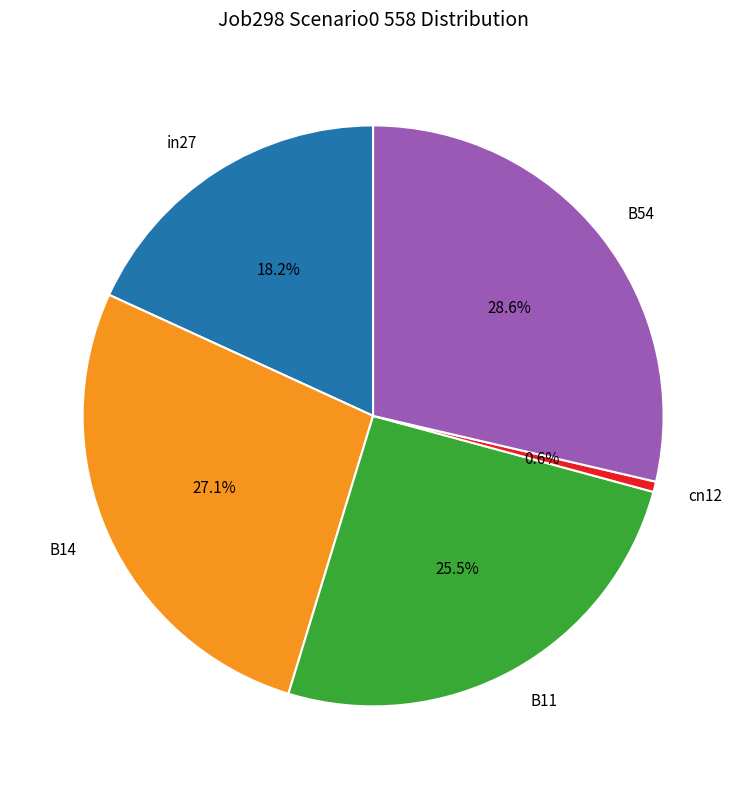

How many slices are in this pie chart?

5